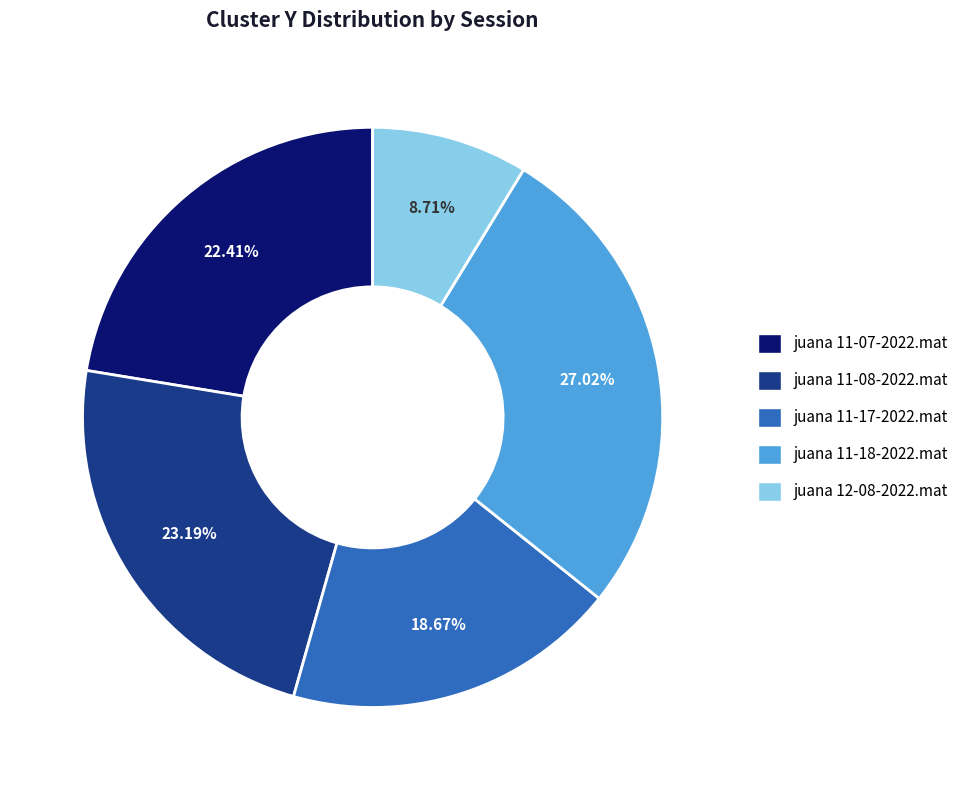

How many segments does this pie chart have?

5